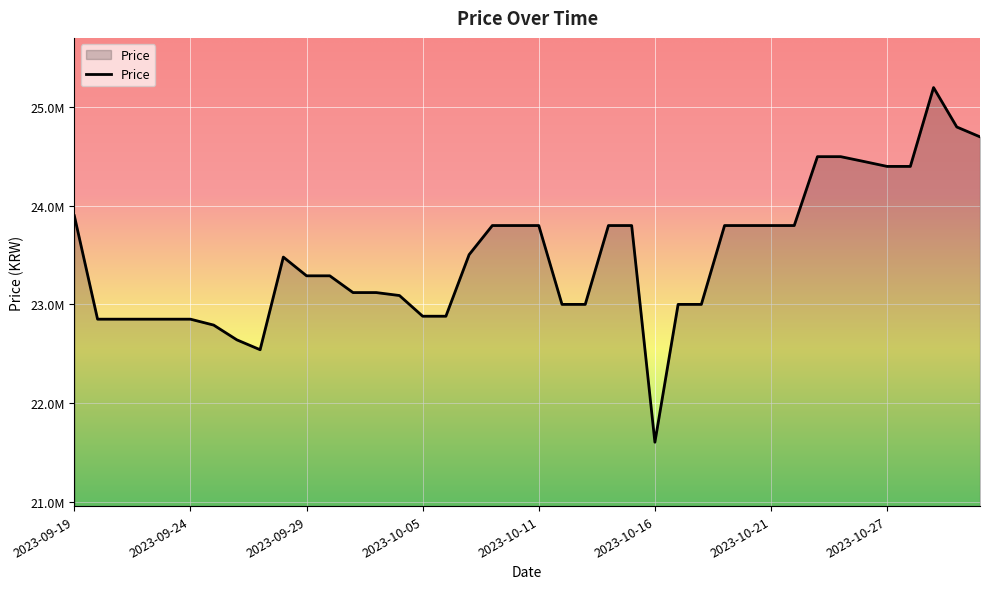

At which category does the chart reach its peak across all series?

2023-10-29